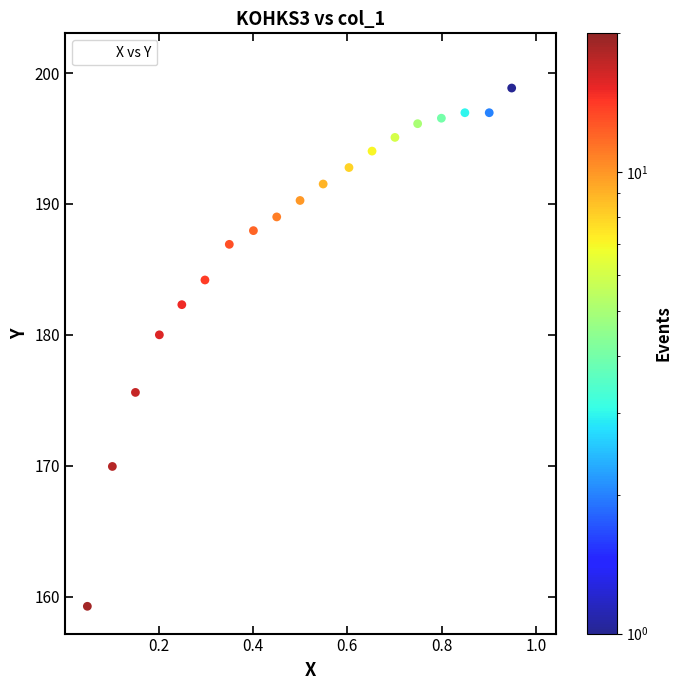

What is the range of X values (max minus min)?

0.9